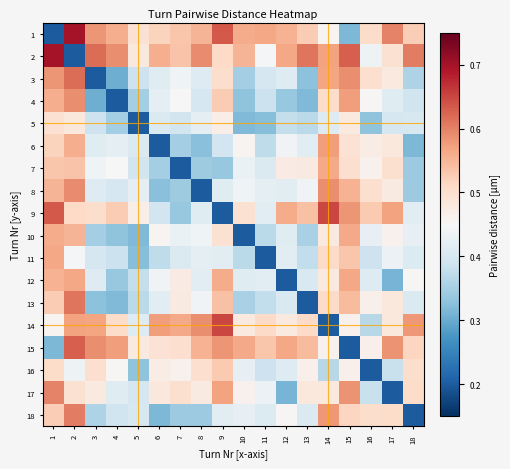

At 1, list the series in order from smallest to largest.

1, 15, 14, 5, 16, 6, 18, 13, 7, 8, 12, 4, 10, 11, 3, 17, 9, 2